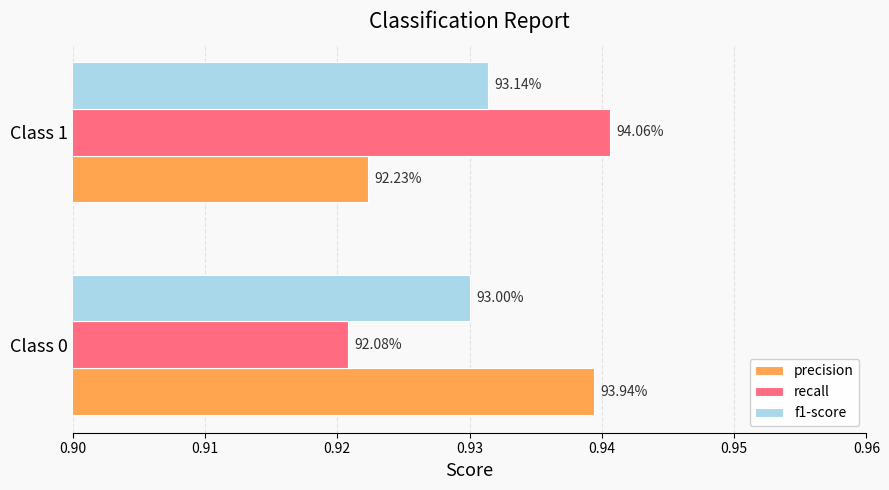

What are all the series names shown in the legend?

precision, recall, f1-score